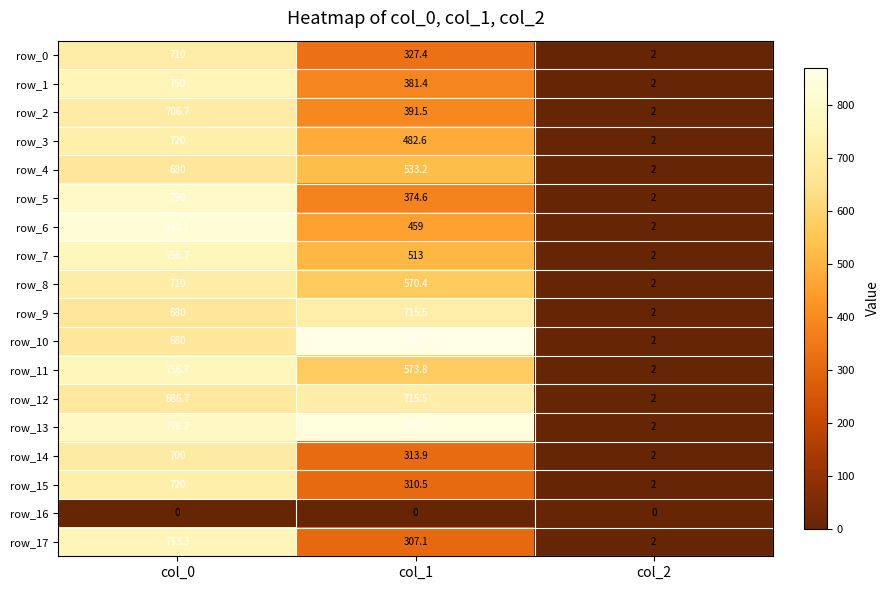

Where does the row_14 series first go above 313?

col_0